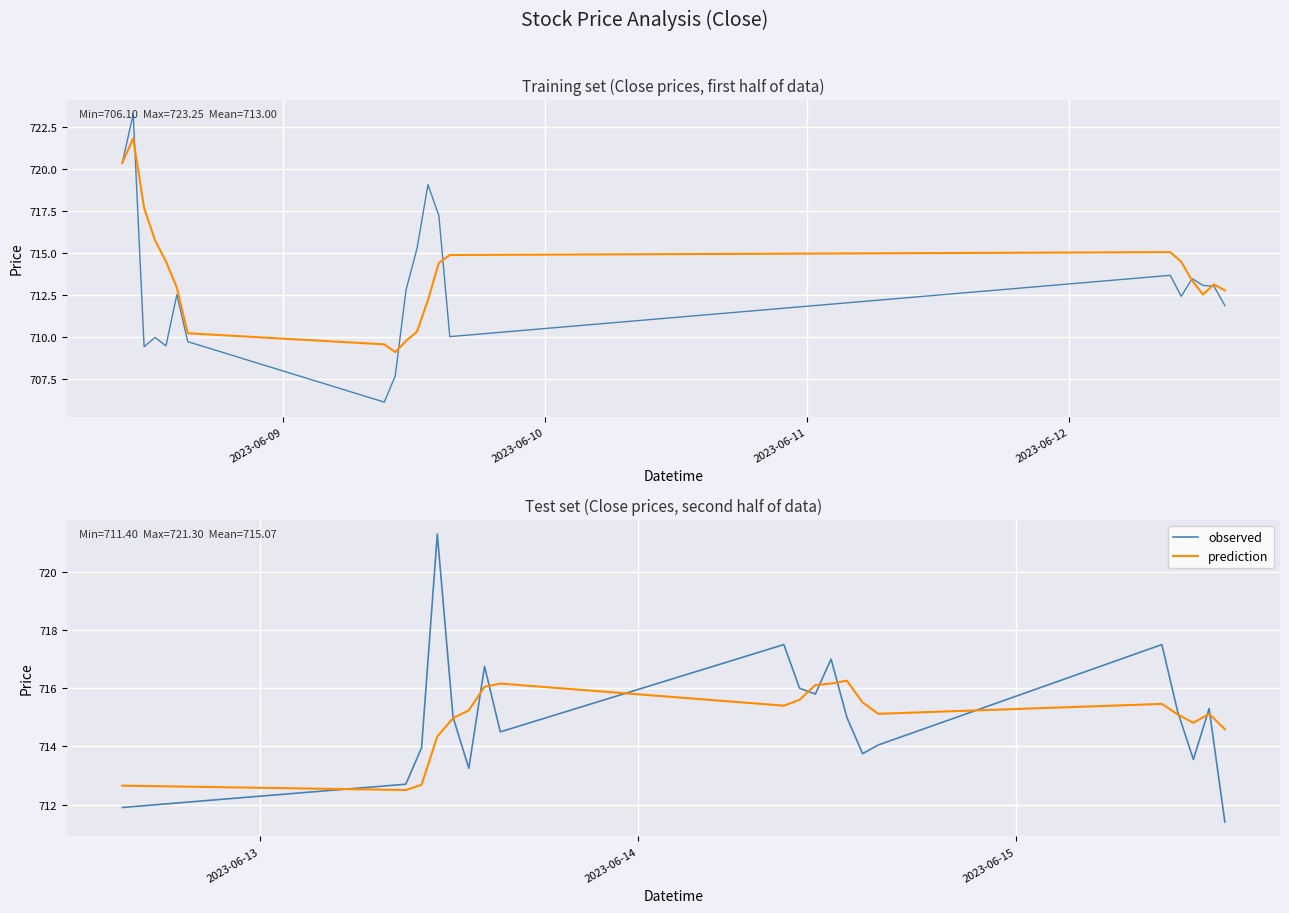

Rank the series by their maximum value, from highest to lowest.

observed (Close), smoothed (Close), observed, prediction